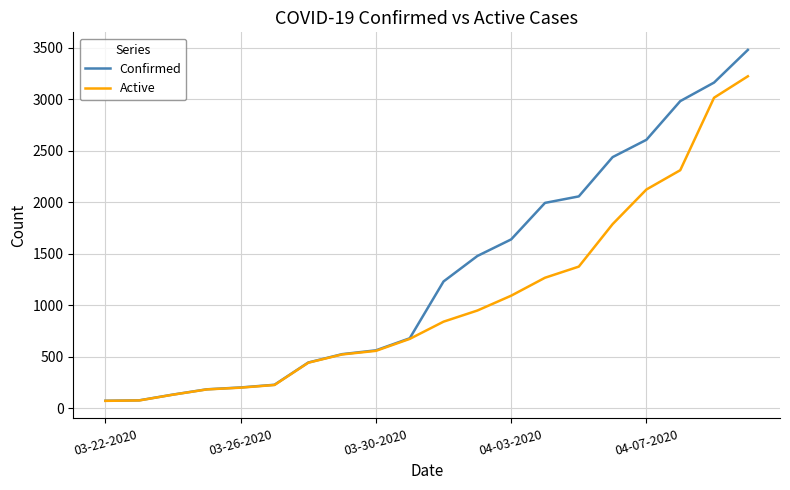

Rank the series by their average value, from highest to lowest.

Confirmed, Active